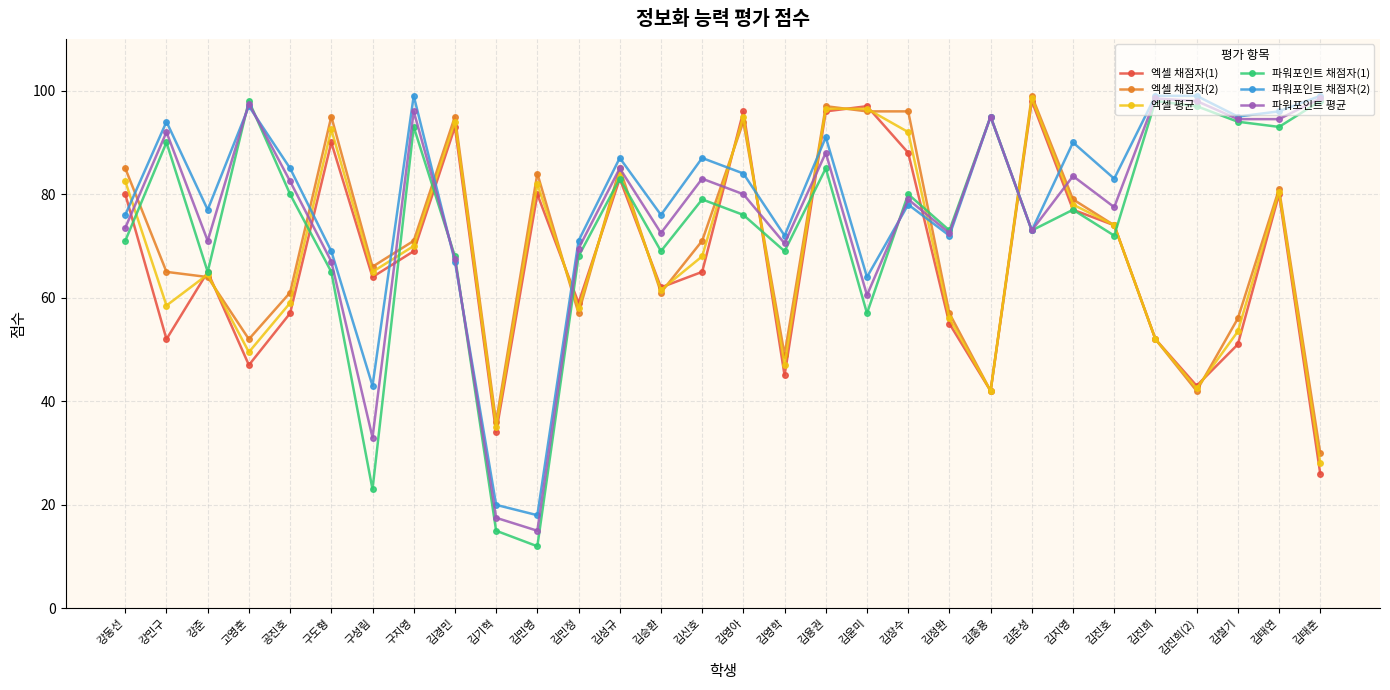

Reading left to right, what are all the values shown in this chart?

엑셀 채점자(1): 80.0	52.0	65.0	47.0	57.0	90.0	64.0	69.0	93.0	34.0	80.0	59.0	83.0	62.0	65.0	96.0	45.0	96.0	97.0	88.0	55.0	42.0	98.0	77.0	74.0	52.0	43.0	51.0	80.0	26.0
엑셀 채점자(2): 85.0	65.0	64.0	52.0	61.0	95.0	66.0	71.0	95.0	36.0	84.0	57.0	85.0	61.0	71.0	94.0	49.0	97.0	96.0	96.0	57.0	42.0	99.0	79.0	74.0	52.0	42.0	56.0	81.0	30.0
엑셀 평균: 82.5	58.5	64.5	49.5	59.0	92.5	65.0	70.0	94.0	35.0	82.0	58.0	84.0	61.5	68.0	95.0	47.0	96.5	96.5	92.0	56.0	42.0	98.5	78.0	74.0	52.0	42.5	53.5	80.5	28.0
파워포인트 채점자(1): 71.0	90.0	65.0	98.0	80.0	65.0	23.0	93.0	68.0	15.0	12.0	68.0	83.0	69.0	79.0	76.0	69.0	85.0	57.0	80.0	73.0	95.0	73.0	77.0	72.0	98.0	97.0	94.0	93.0	98.0
파워포인트 채점자(2): 76.0	94.0	77.0	97.0	85.0	69.0	43.0	99.0	67.0	20.0	18.0	71.0	87.0	76.0	87.0	84.0	72.0	91.0	64.0	78.0	72.0	95.0	73.0	90.0	83.0	99.0	99.0	95.0	96.0	99.0
파워포인트 평균: 73.5	92.0	71.0	97.5	82.5	67.0	33.0	96.0	67.5	17.5	15.0	69.5	85.0	72.5	83.0	80.0	70.5	88.0	60.5	79.0	72.5	95.0	73.0	83.5	77.5	98.5	98.0	94.5	94.5	98.5